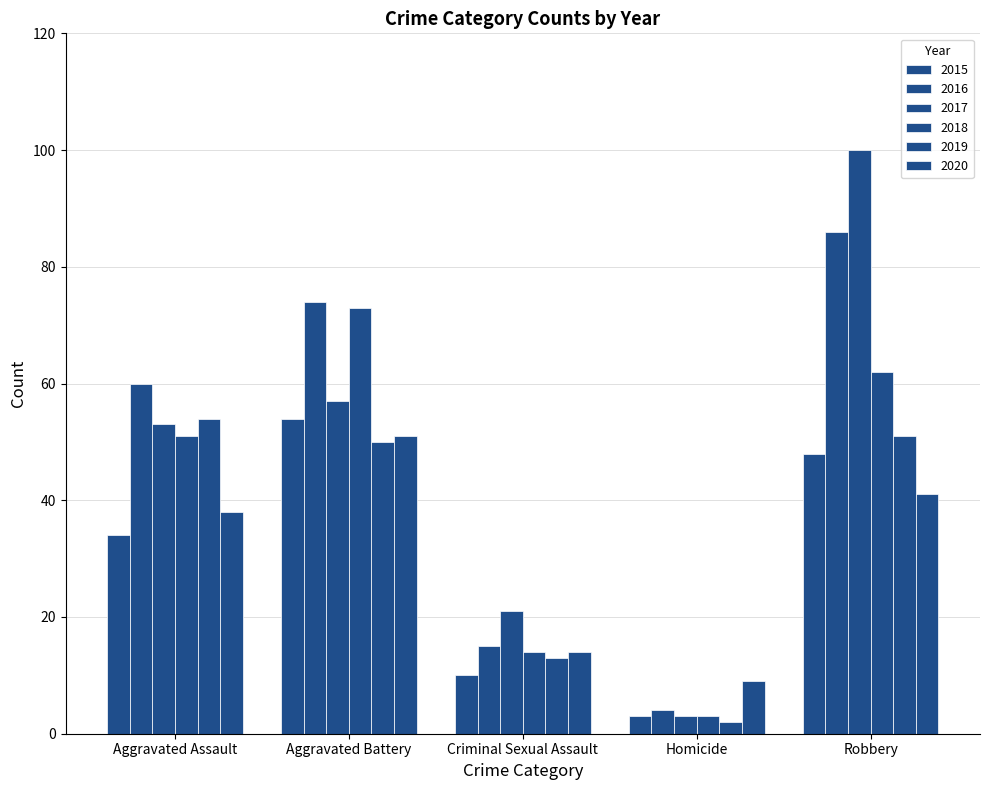

Which series has the largest range (max minus min)?

2017